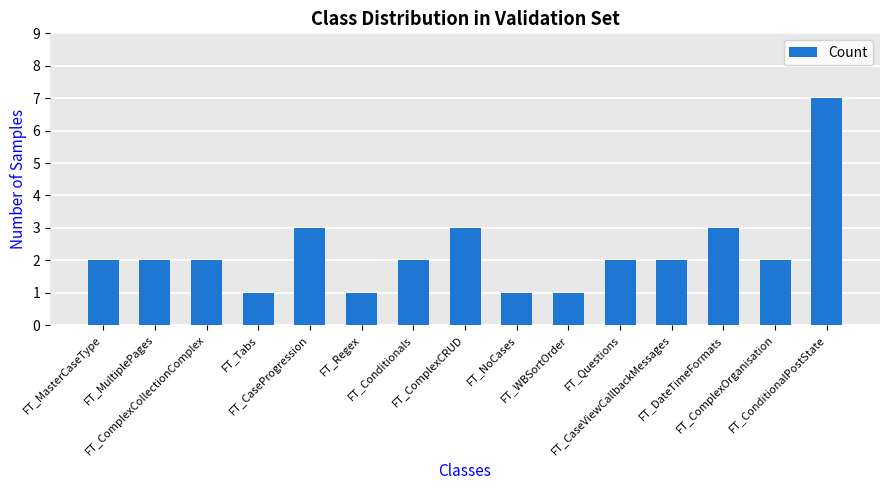

Count the number of categories in the chart.

15